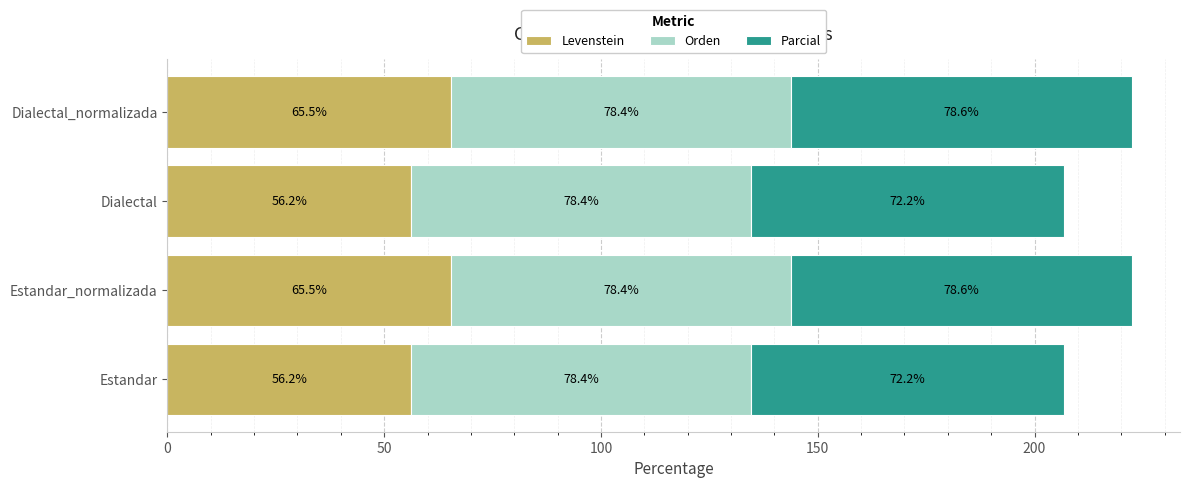

Read the Levenstein value at Estandar_normalizada.

65.5